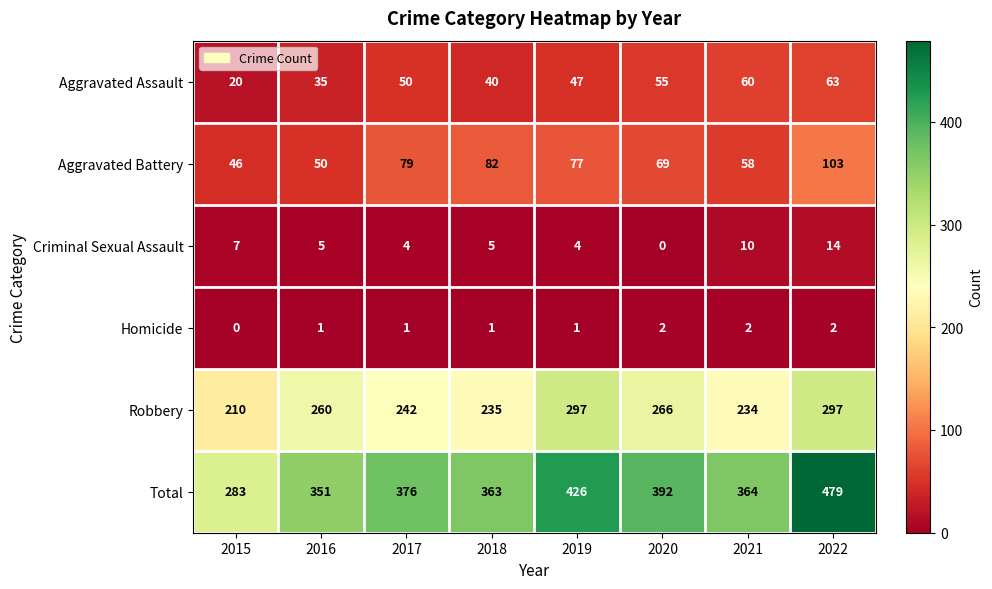

What is the maximum value for Criminal Sexual Assault?

14